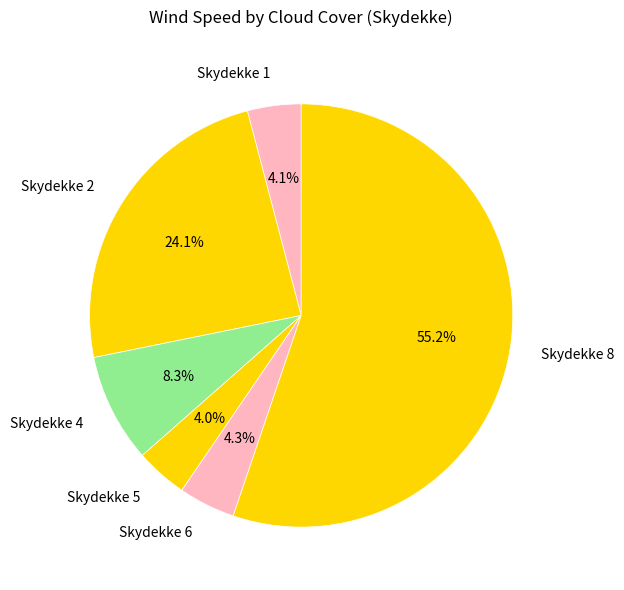

Does any single category account for the majority?

Yes